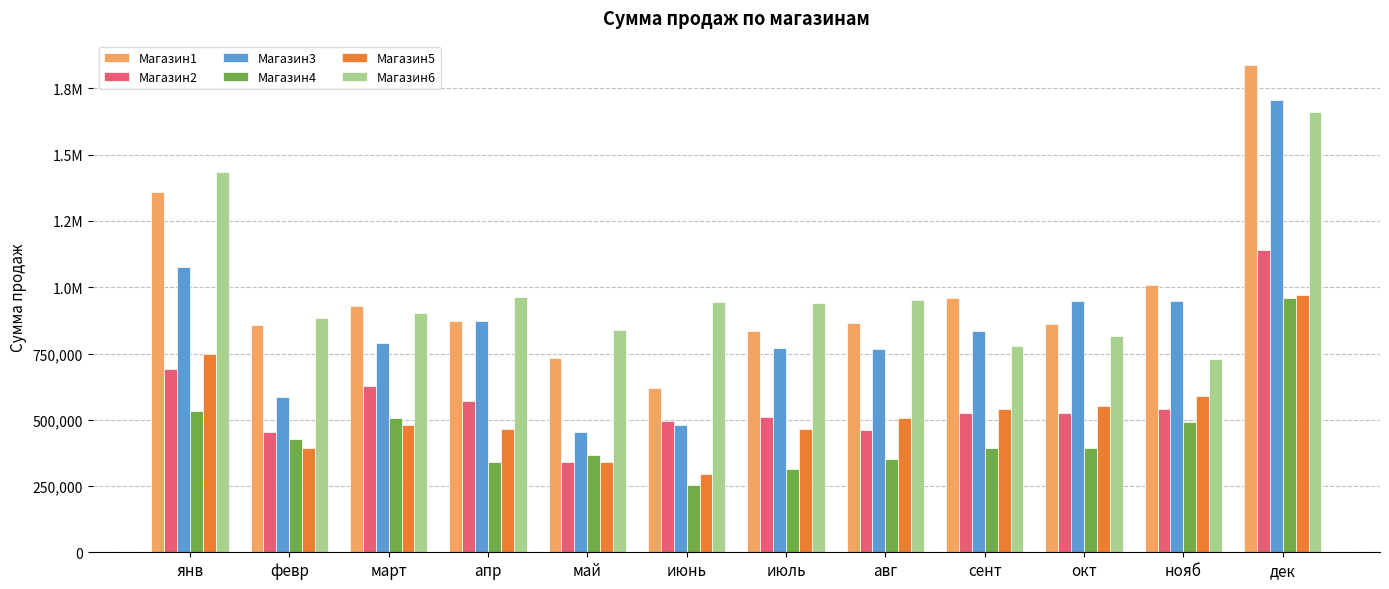

What is the average value of the Магазин1 series?

977950.0